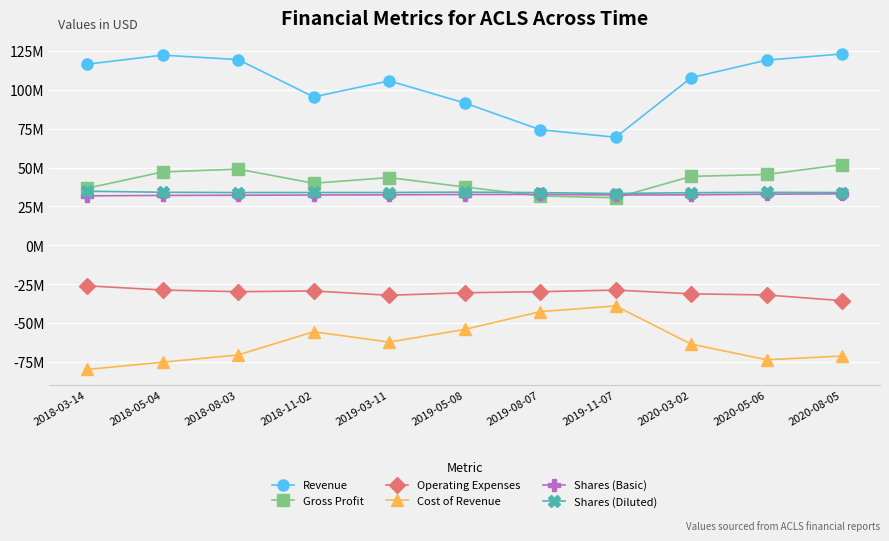

Is it true that Shares (Diluted) equals 34.8 at 2018-03-14?

True